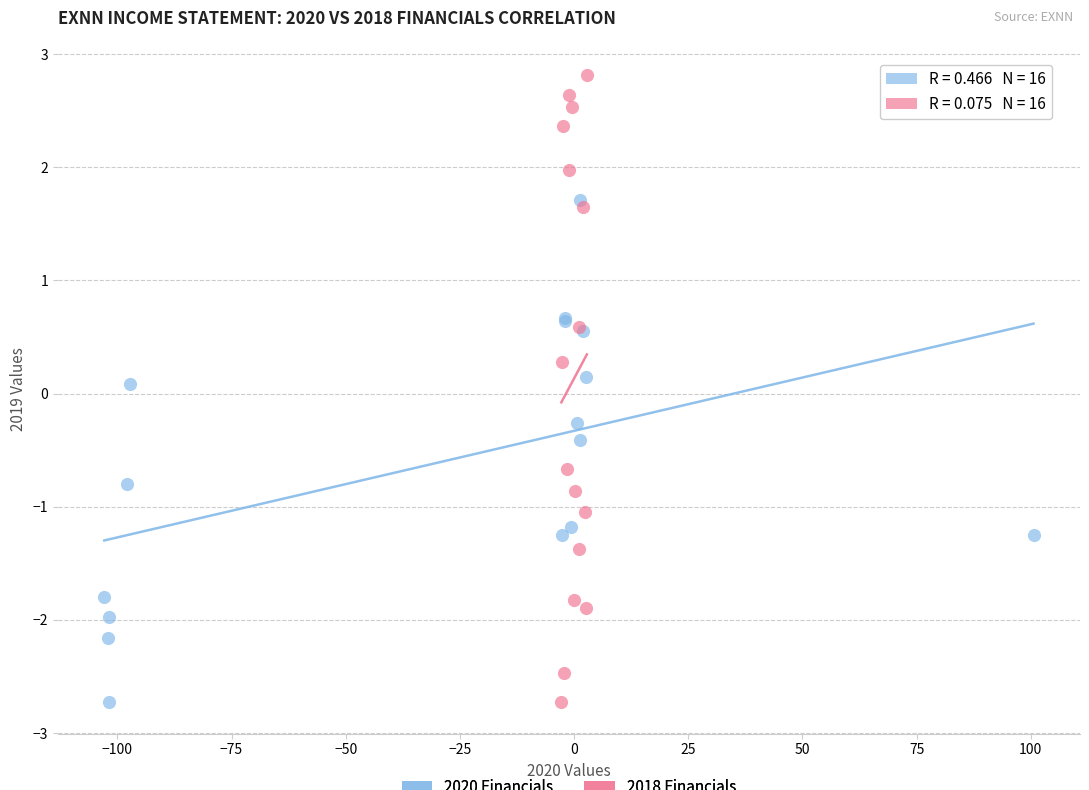

Which series has the largest Y range (max minus min)?

2018 Financials